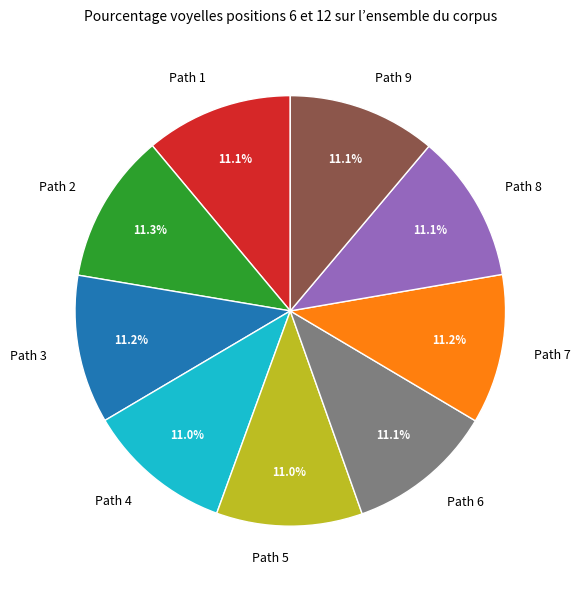

Does any single category account for the majority?

No